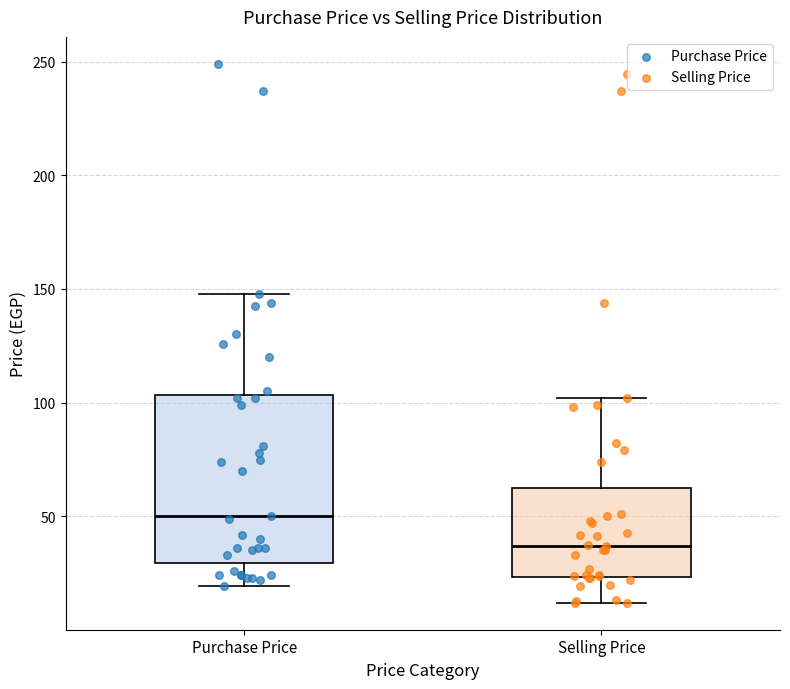

Where is the lower edge of the box for Purchase Price on the y-axis? The values are not printed on the chart, so give them approximately, as read against the axis.

30